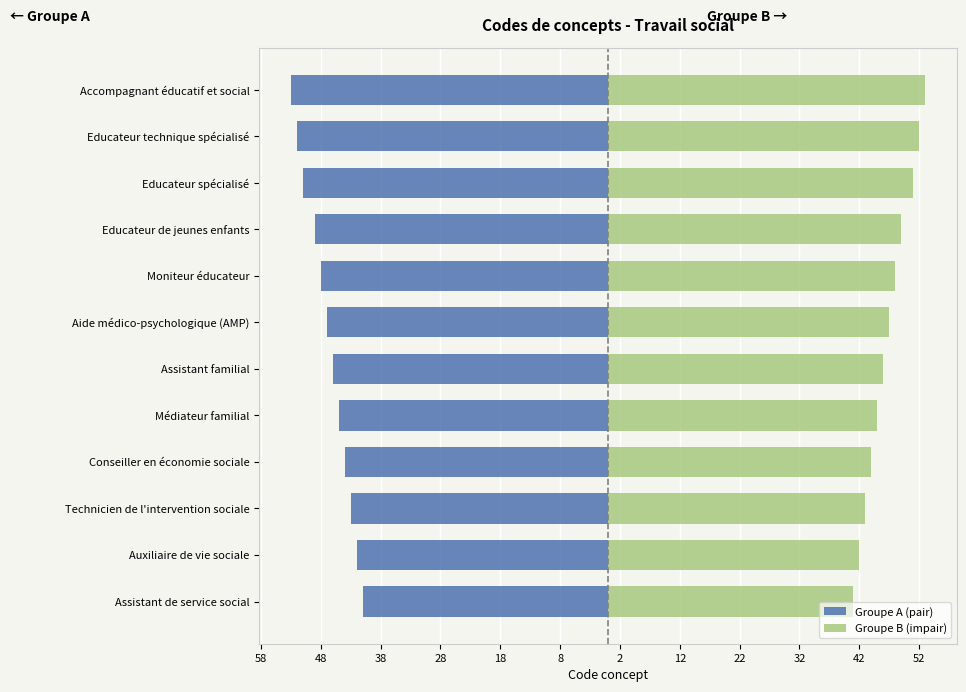

The Groupe A (pair) series shows -79 at Educateur de jeunes enfants. True or false?

False